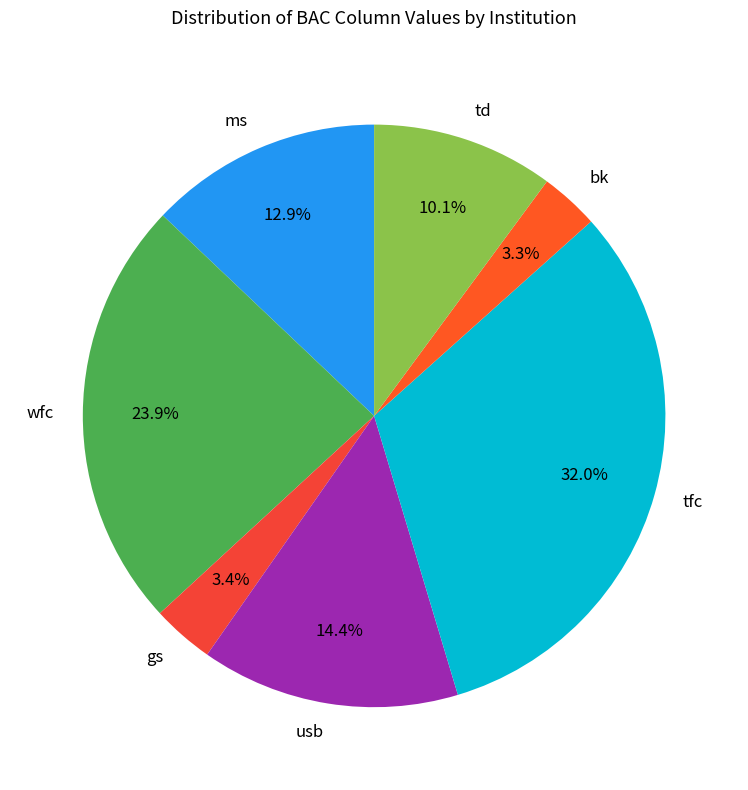

Between gs and ms, which is larger?

ms